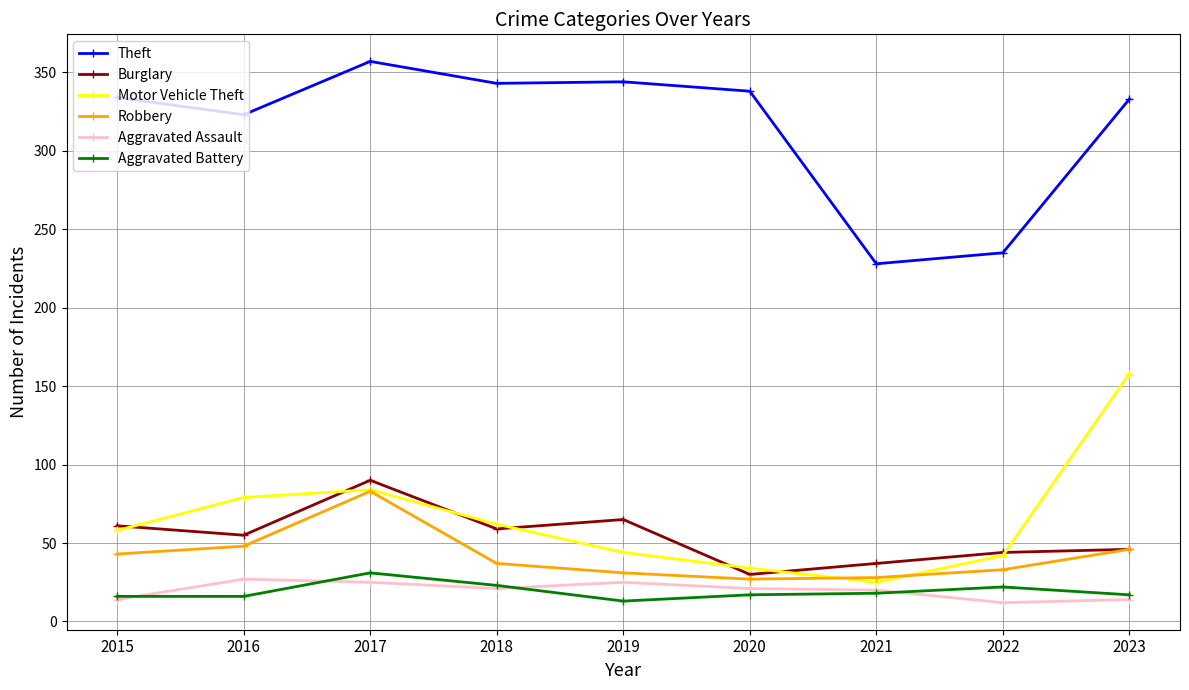

Which category has the highest value across all series?

2017